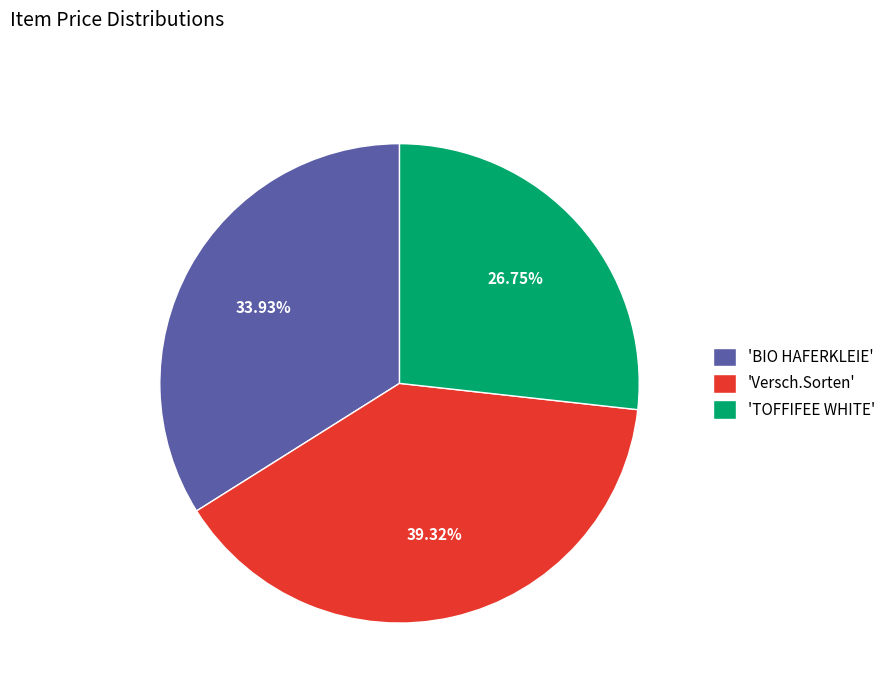

Do 'BIO HAFERKLEIE' and 'TOFFIFEE WHITE' together represent more than half of the pie?

Yes